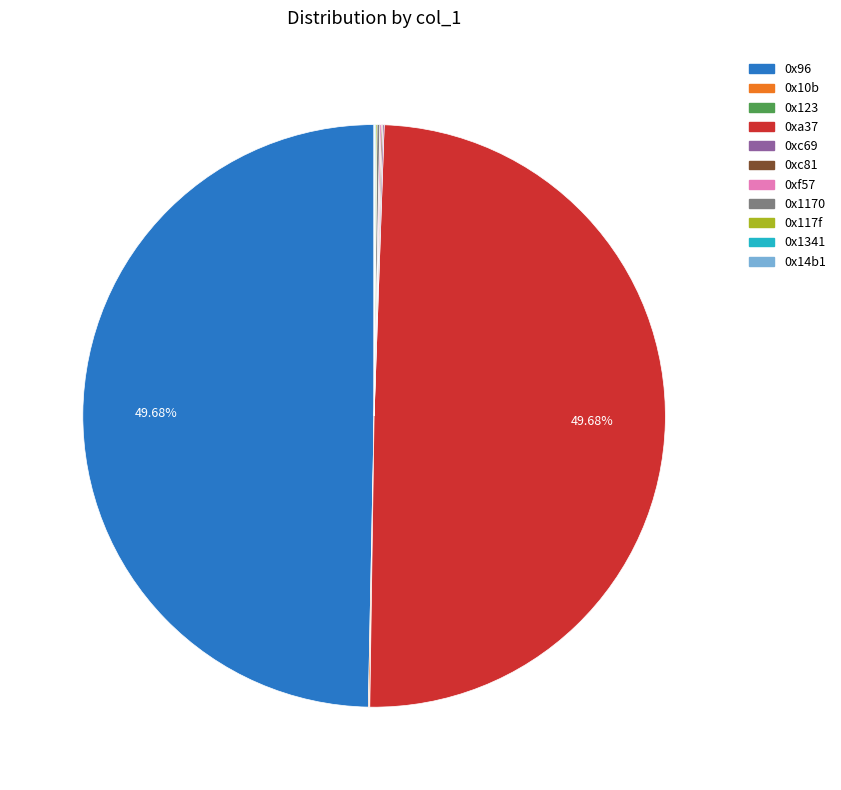

The 0x96 slice represents 62% of the pie. True or false?

False